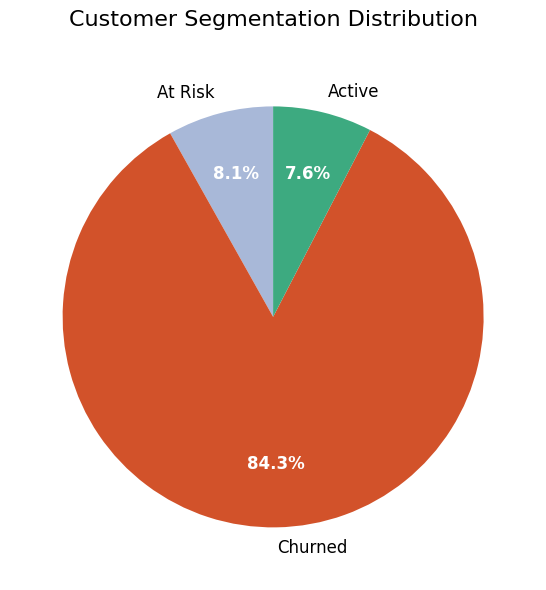

Is the sum of Active and Churned greater than half?

Yes